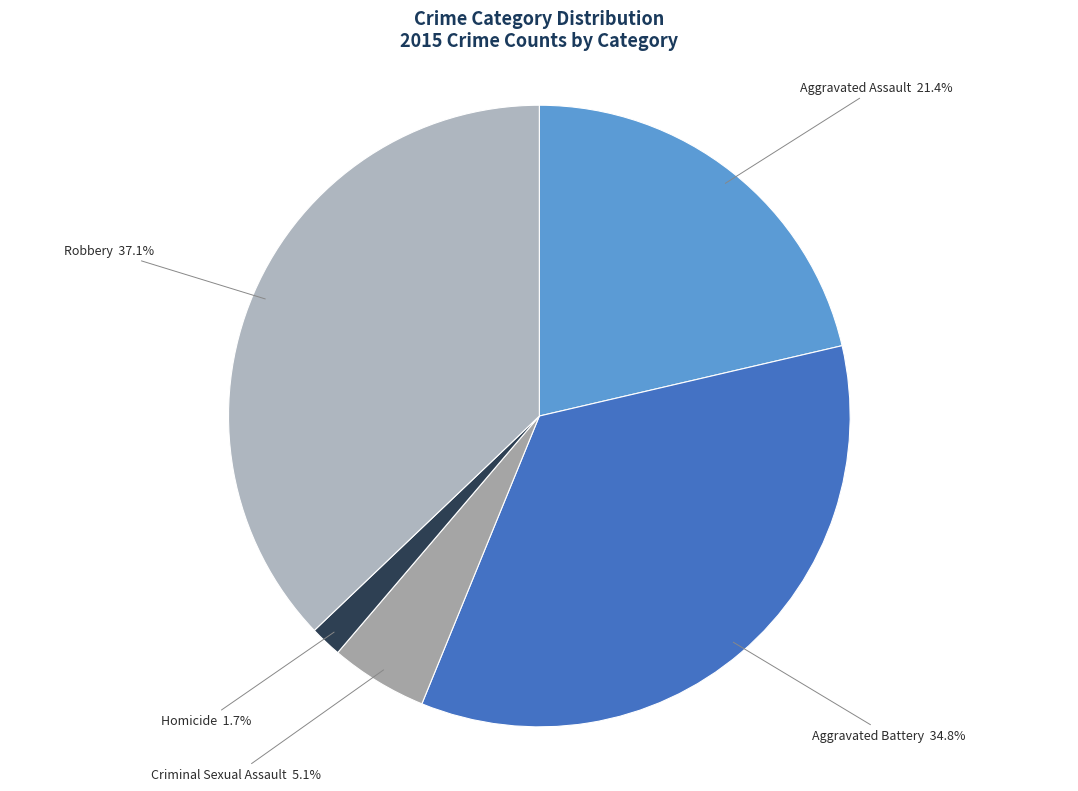

What percentage is NOT represented by Homicide?

98.3%